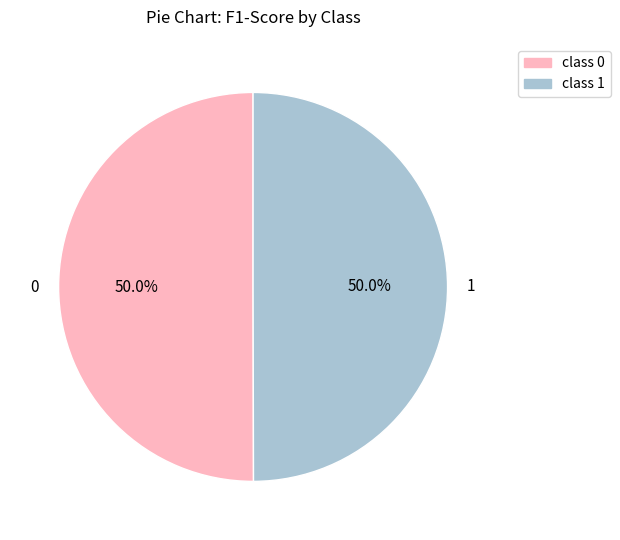

Combined, what portion of the pie is 0 and 1?

100.0%